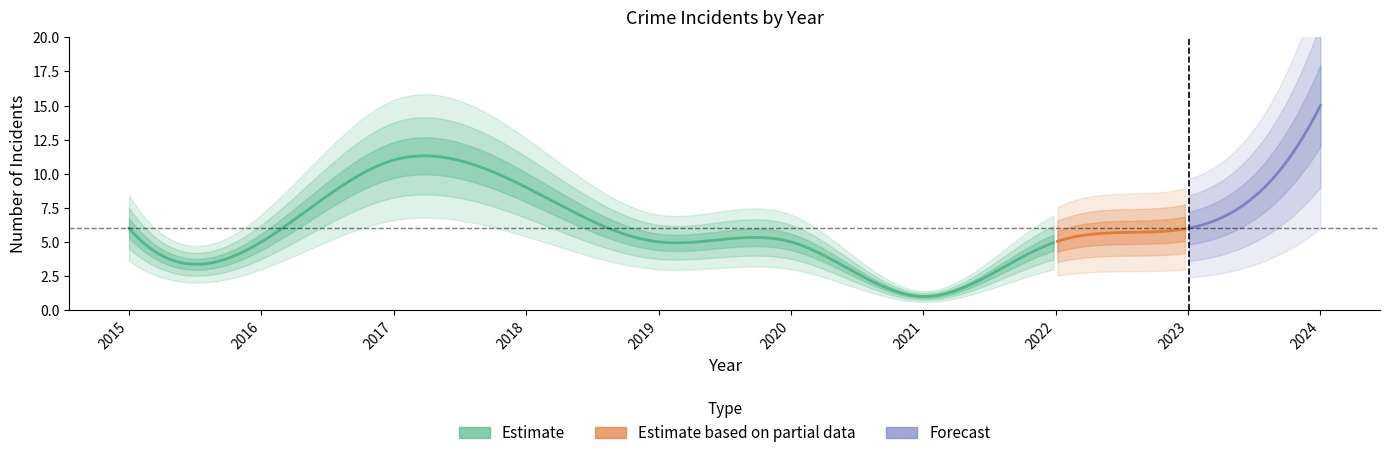

Does the chart have visible grid lines?

No